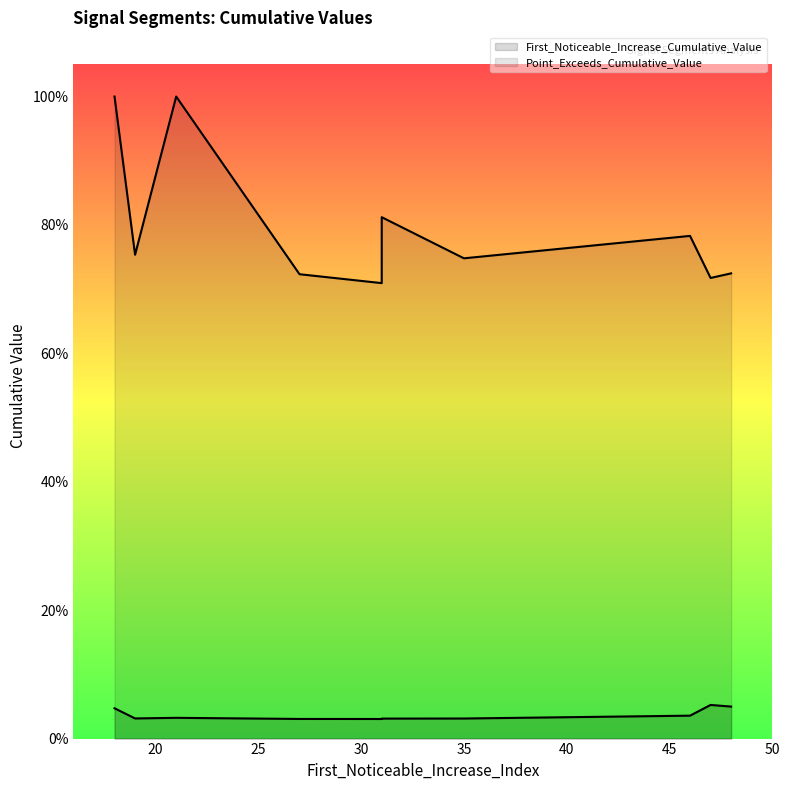

The value of First_Noticeable_Increase_Cumulative_Value at 20 is 0.0. True or false?

True